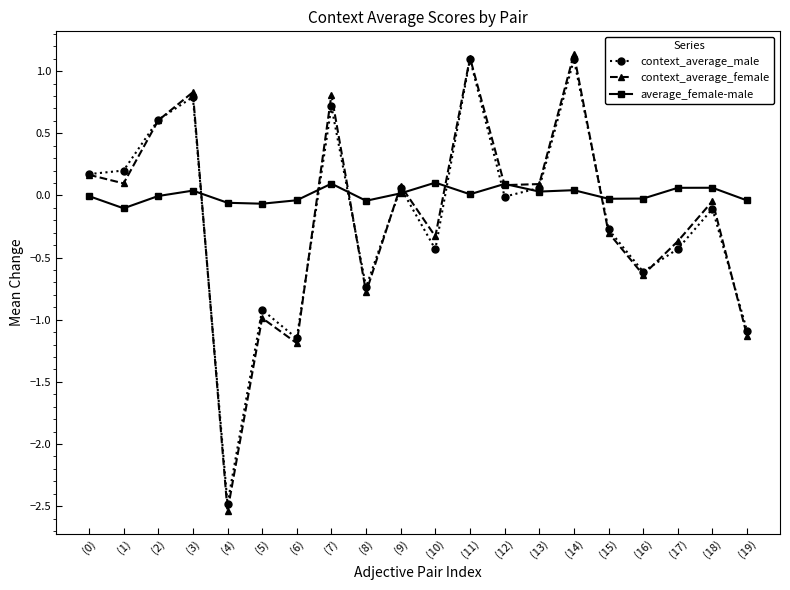

Is the value of average_female-male at (12) greater than the value of context_average_male at (14)?

No